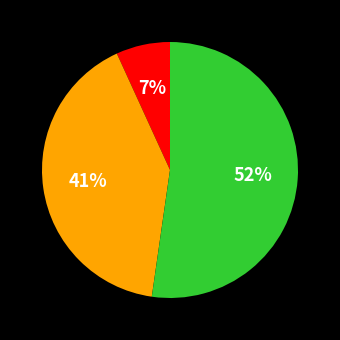

Is there any slice that represents more than half of the pie?

Yes